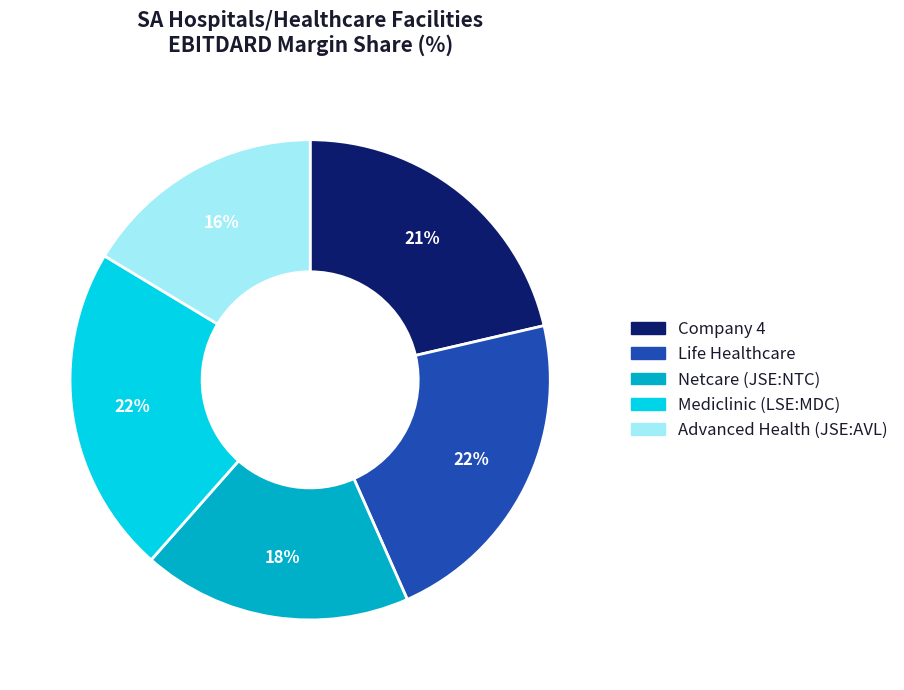

To the nearest percent, what is the difference between the largest and smallest slice percentages?

6%